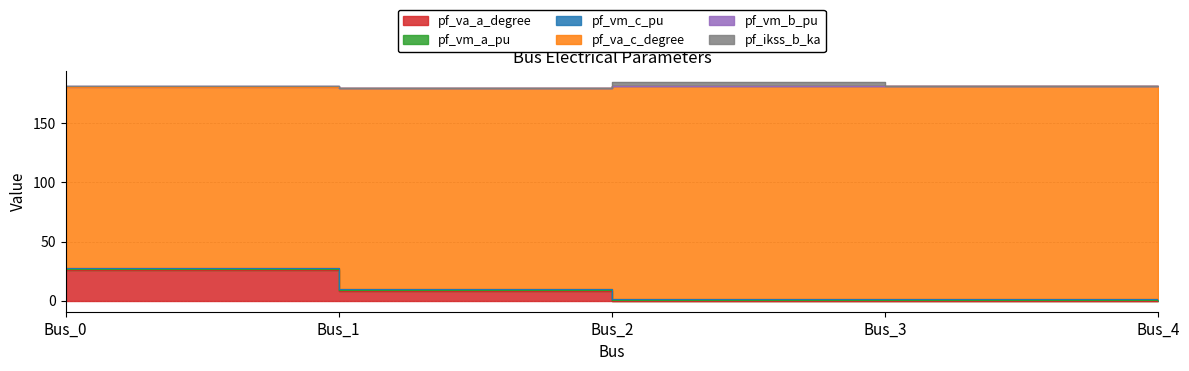

At which label is pf_va_c_degree closest to 13?

Bus_1